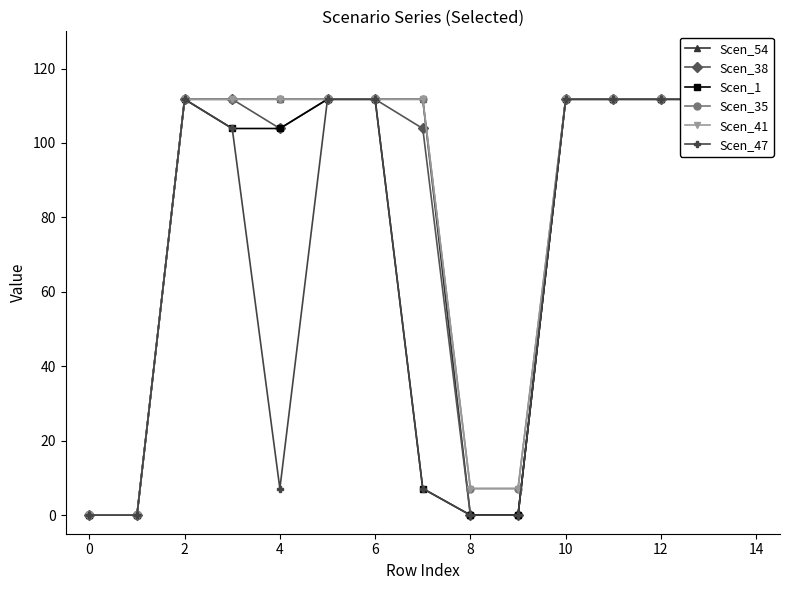

True or false: Scen_35 has more than 0 points higher than both neighbors.

False